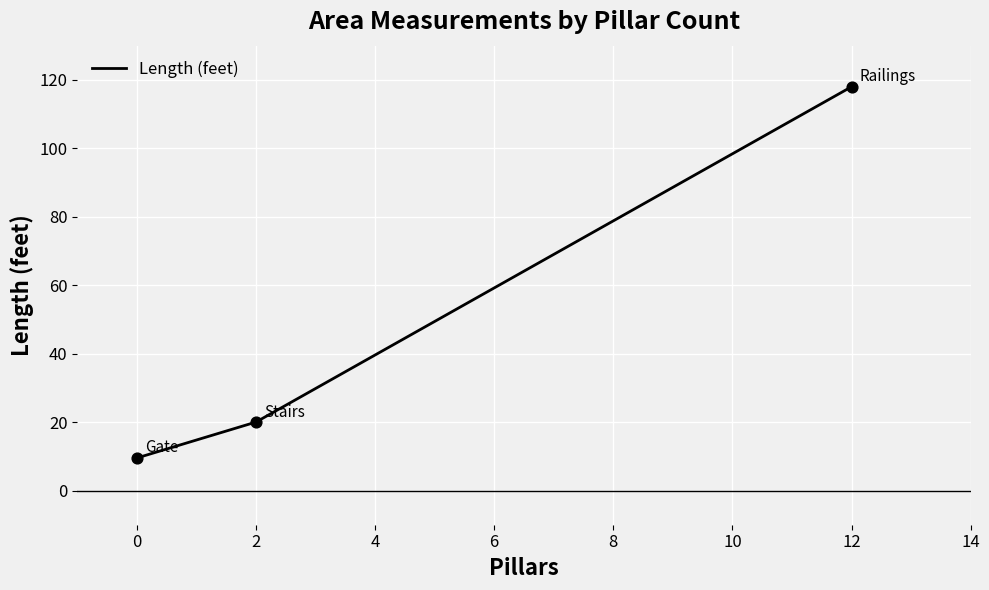

What is the ratio of the value at 12 to the value at 2?

5.9